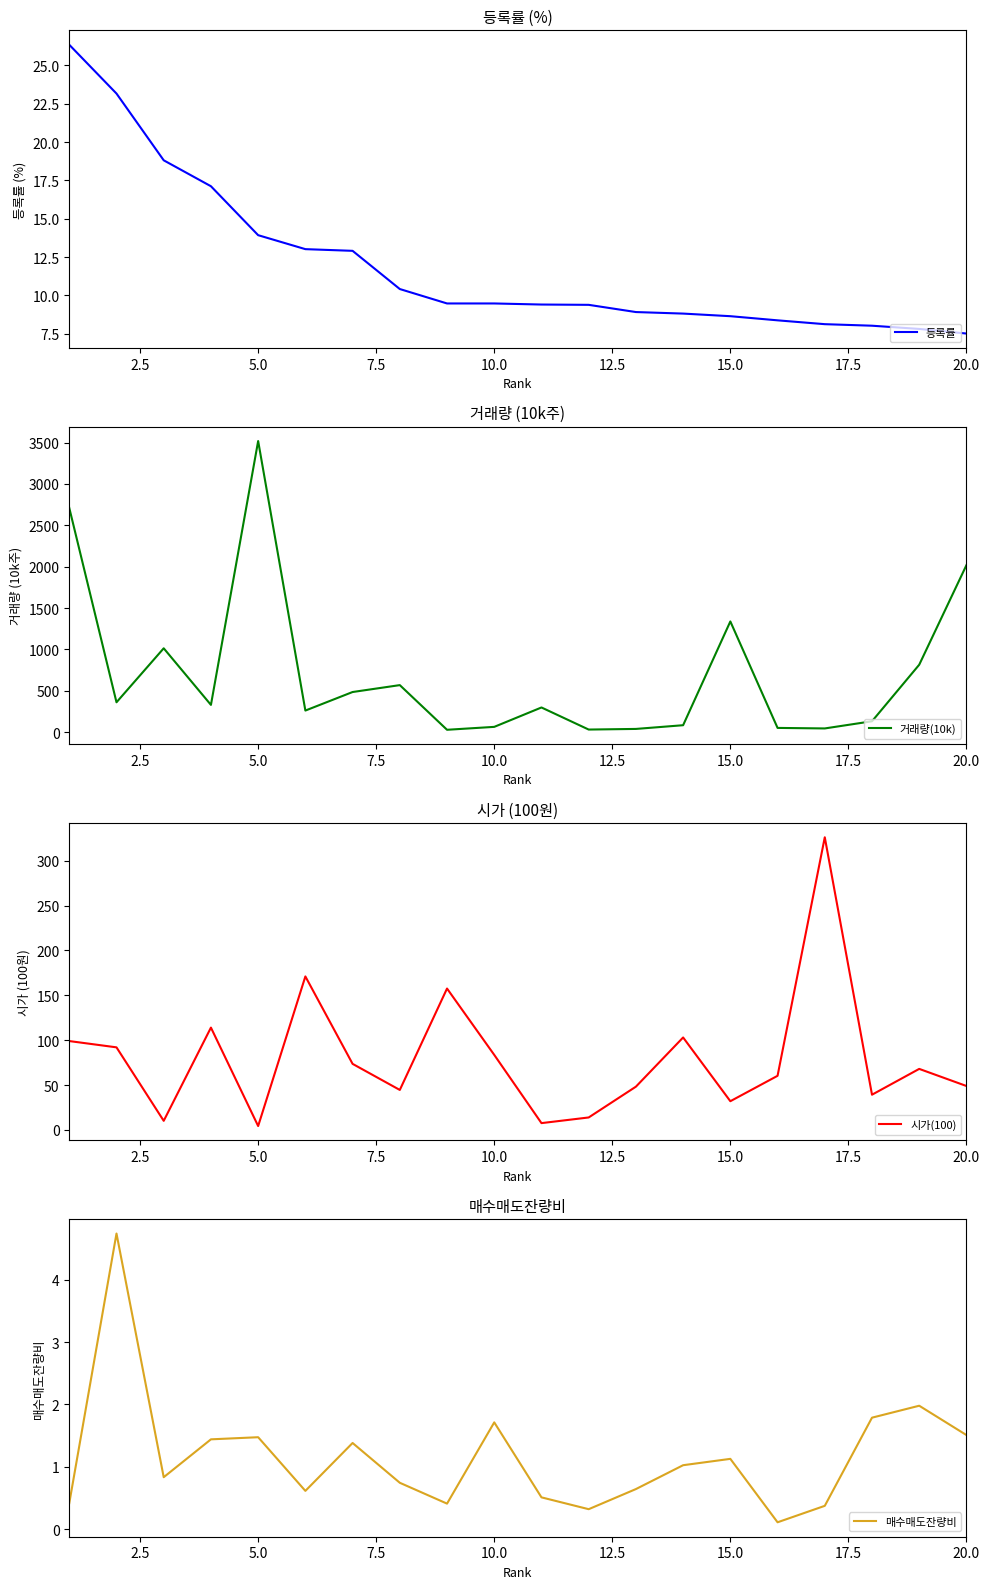

What is the minimum value shown in the chart?

0.1